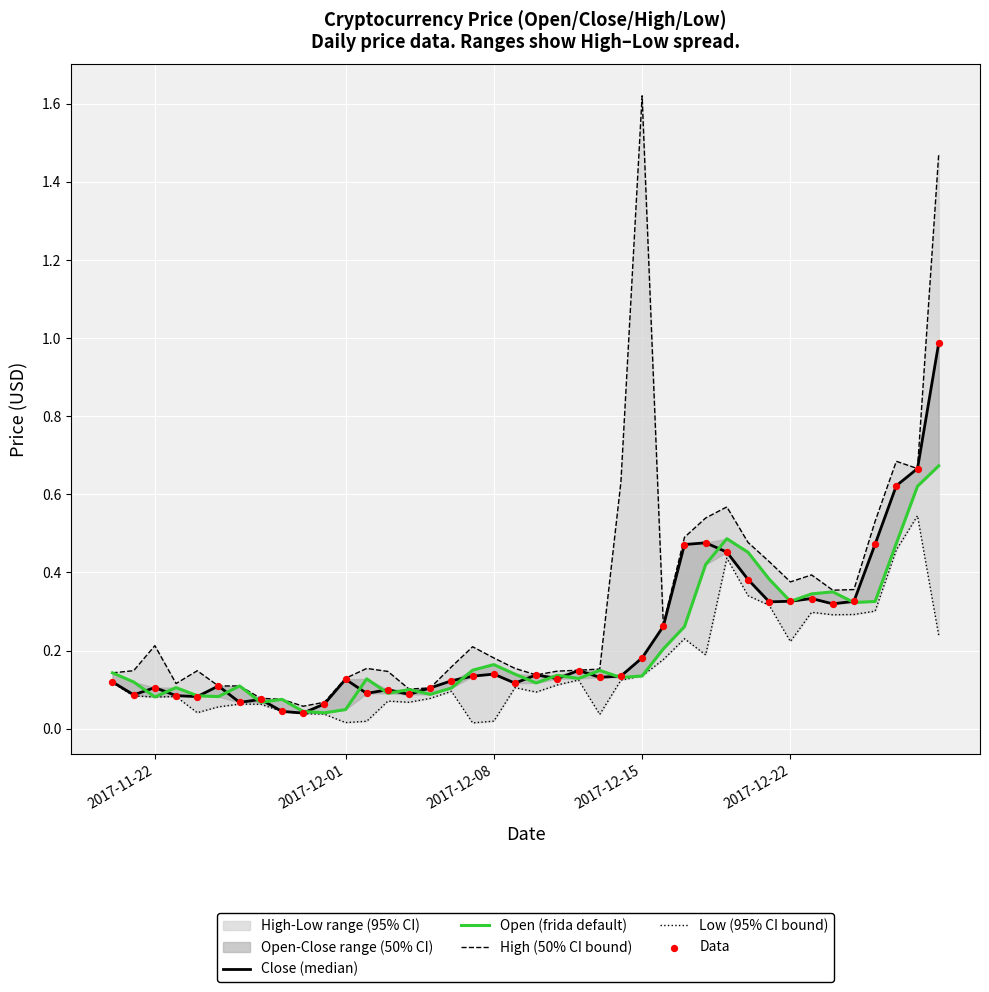

Which series has the largest Y range (max minus min)?

High (50% CI bound)